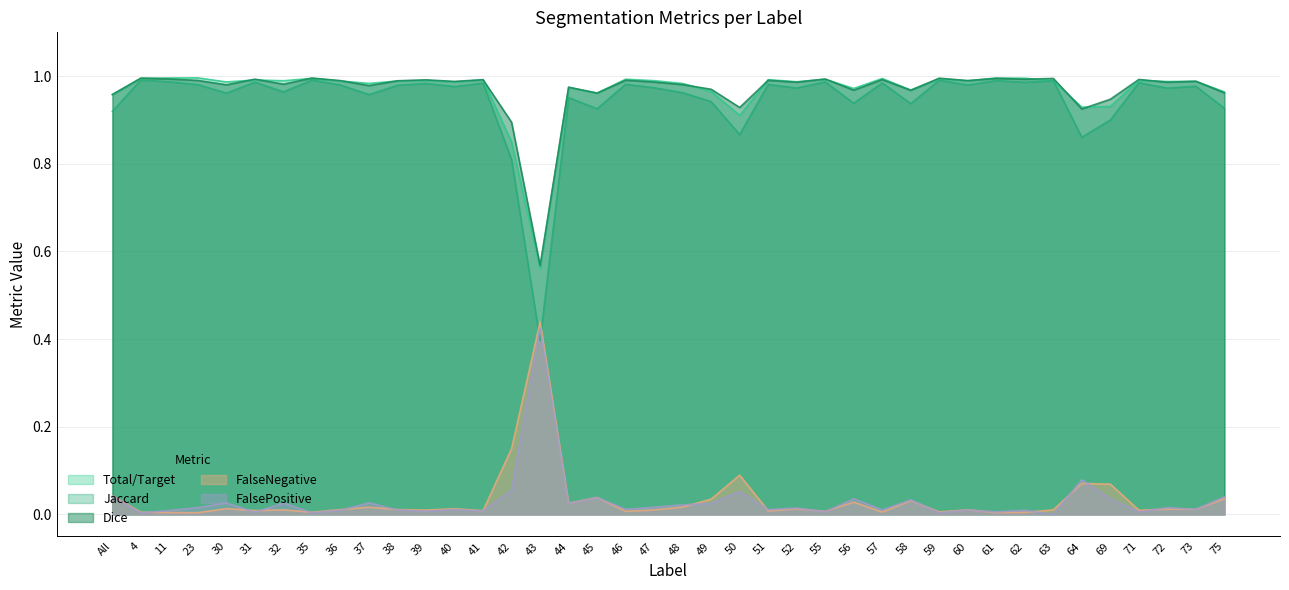

At which category does Jaccard reach its first local valley?

30